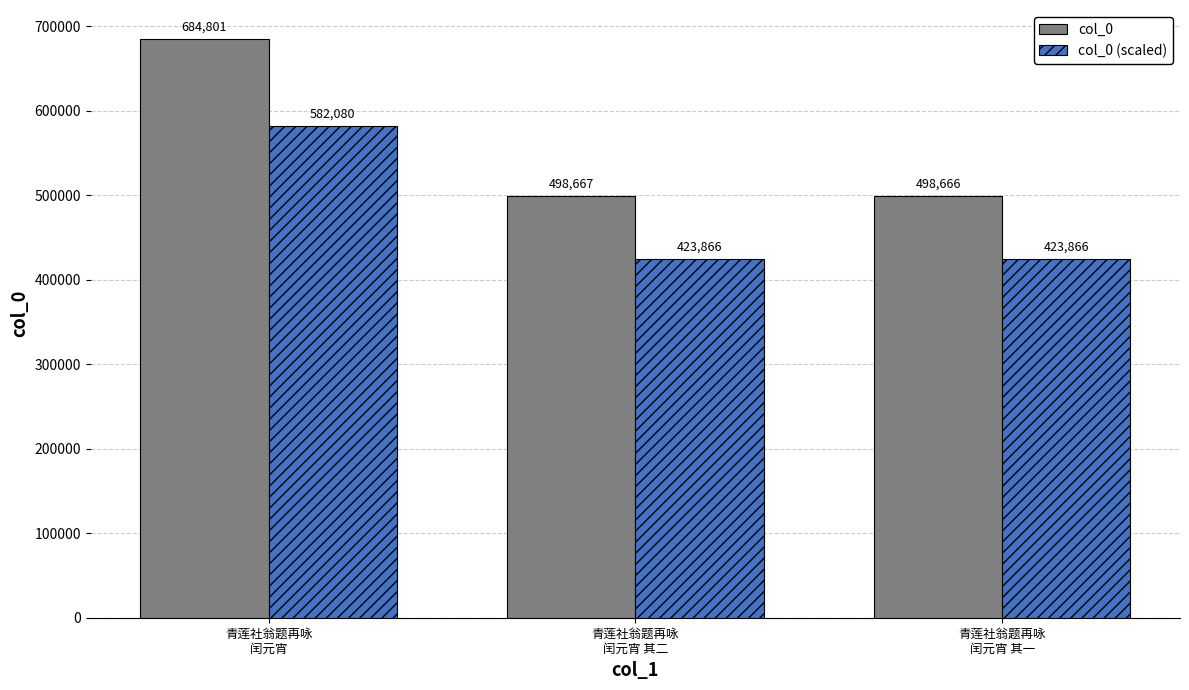

Which series has the largest total across all categories?

col_0